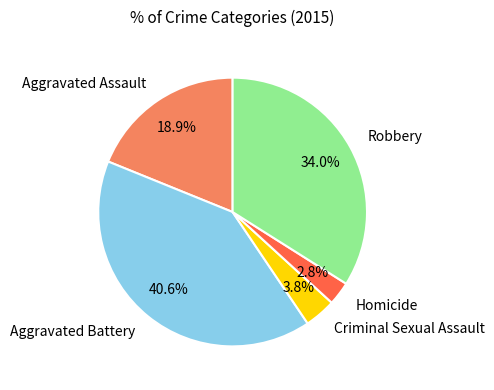

Which has a higher value, Criminal Sexual Assault or Robbery?

Robbery